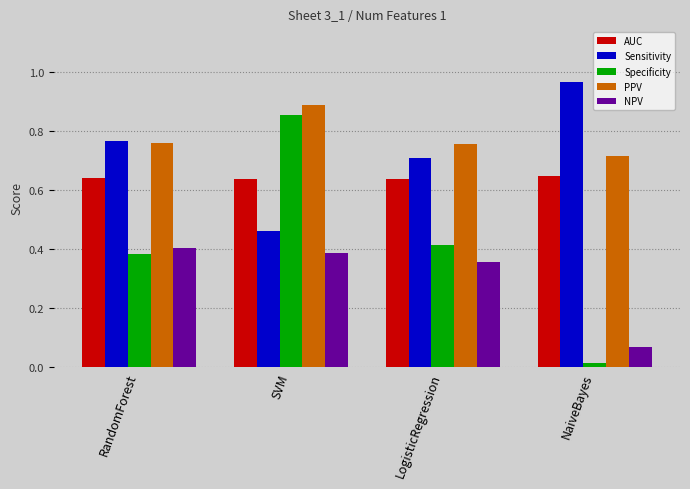

Which series has the largest range (max minus min)?

Specificity